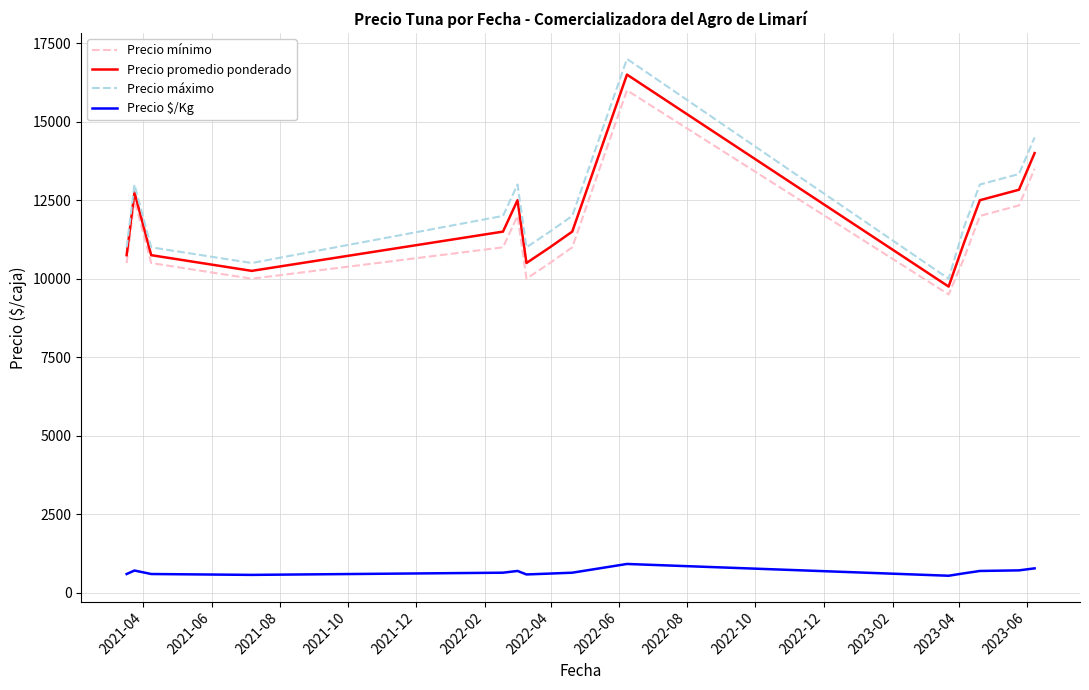

How many lines are shown in the chart?

4